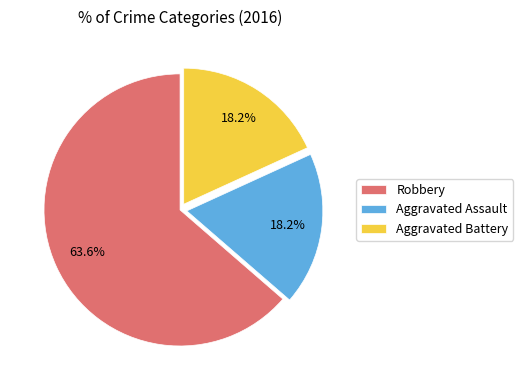

Is there a majority slice in this chart?

Yes